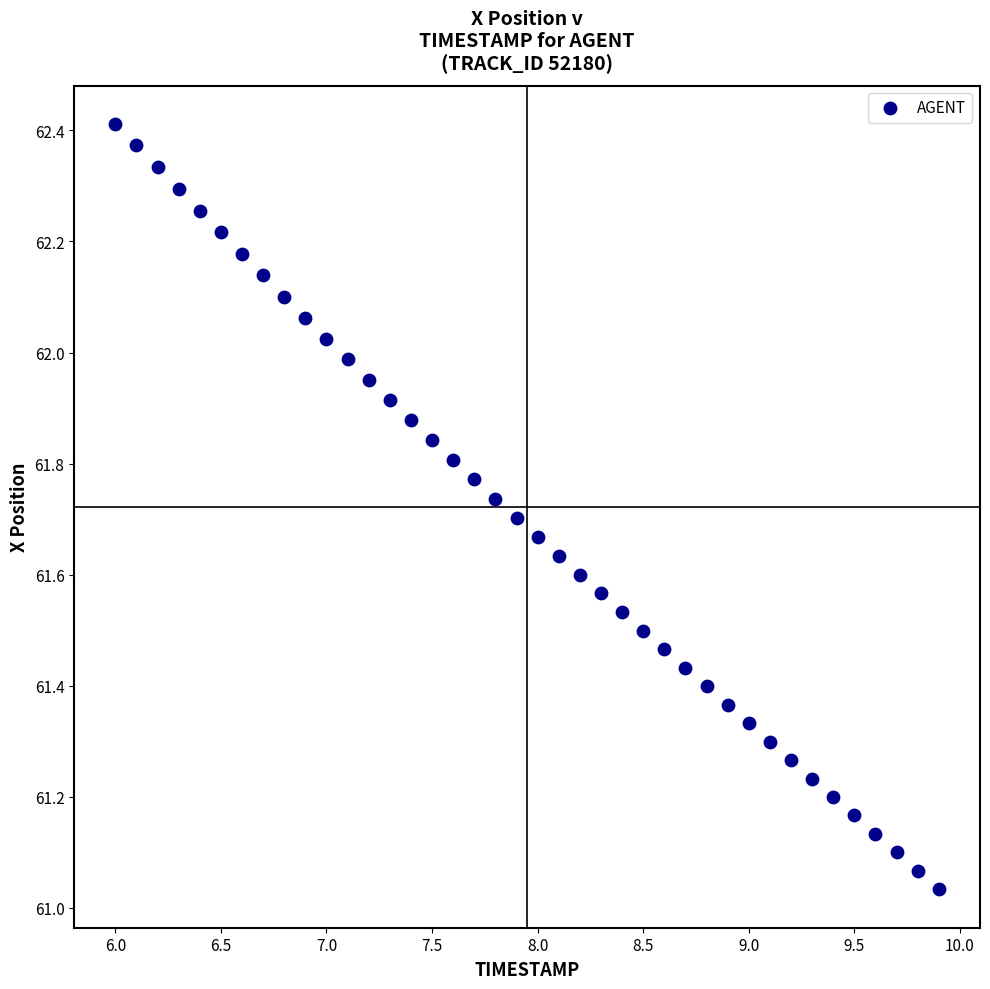

What is the range of Y values (max minus min)?

1.4